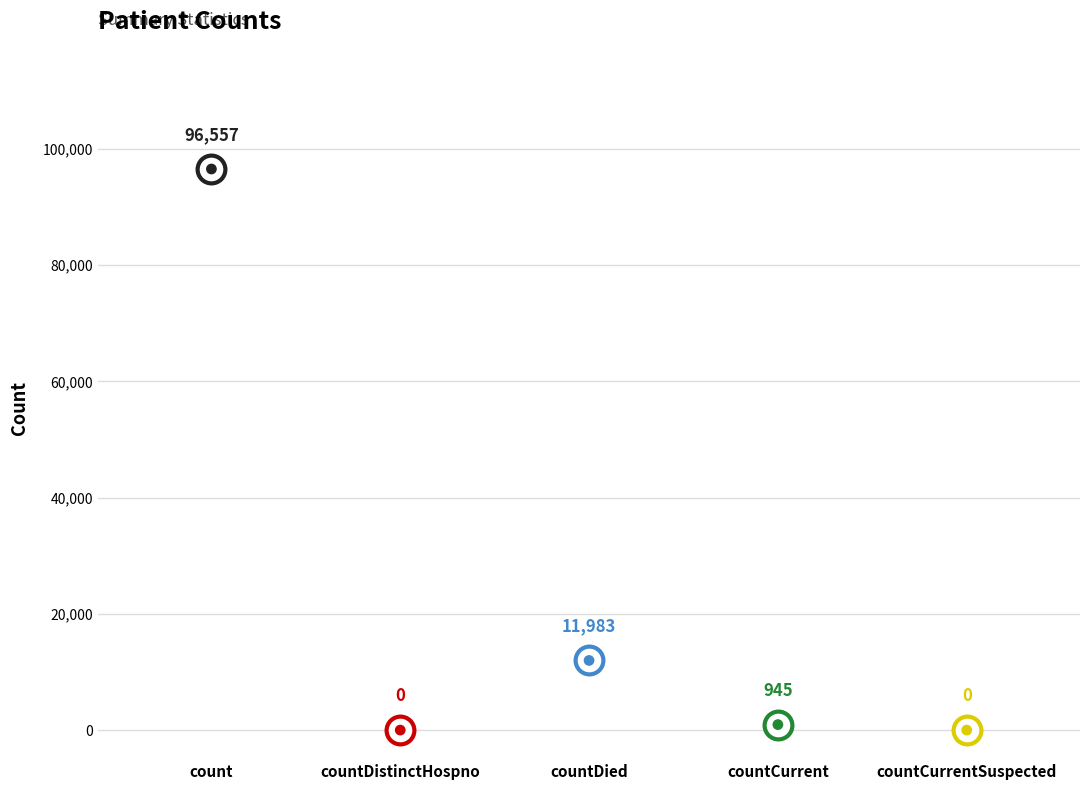

Which has a higher value, countCurrent or countCurrentSuspected?

countCurrent